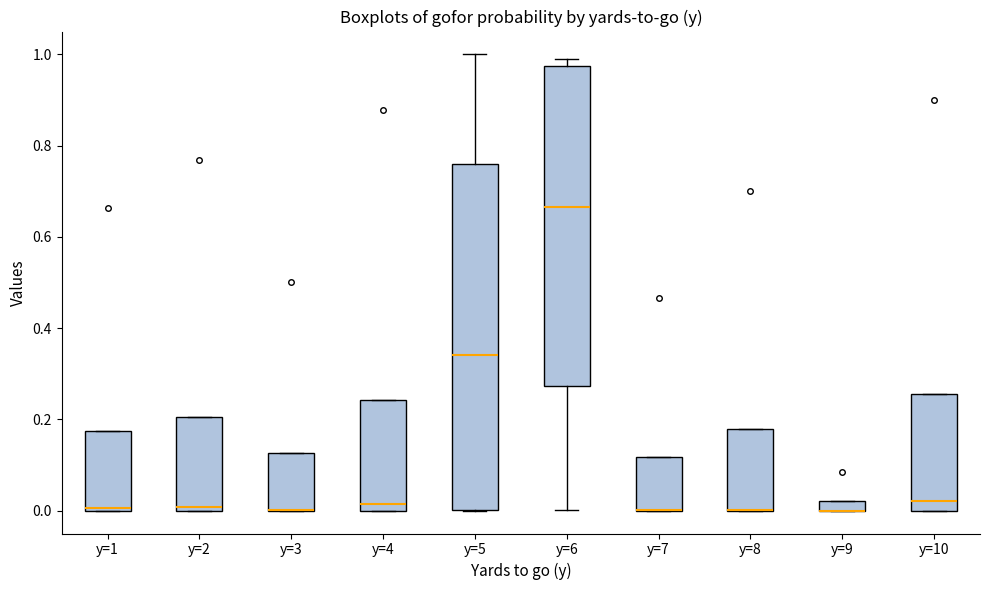

Which box is the tallest, from its lower edge to its upper edge?

y=5